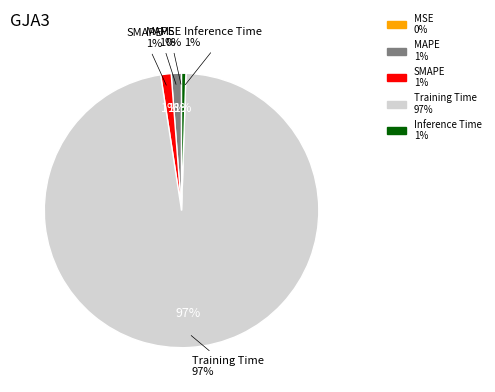

How many slices are in this pie chart?

5